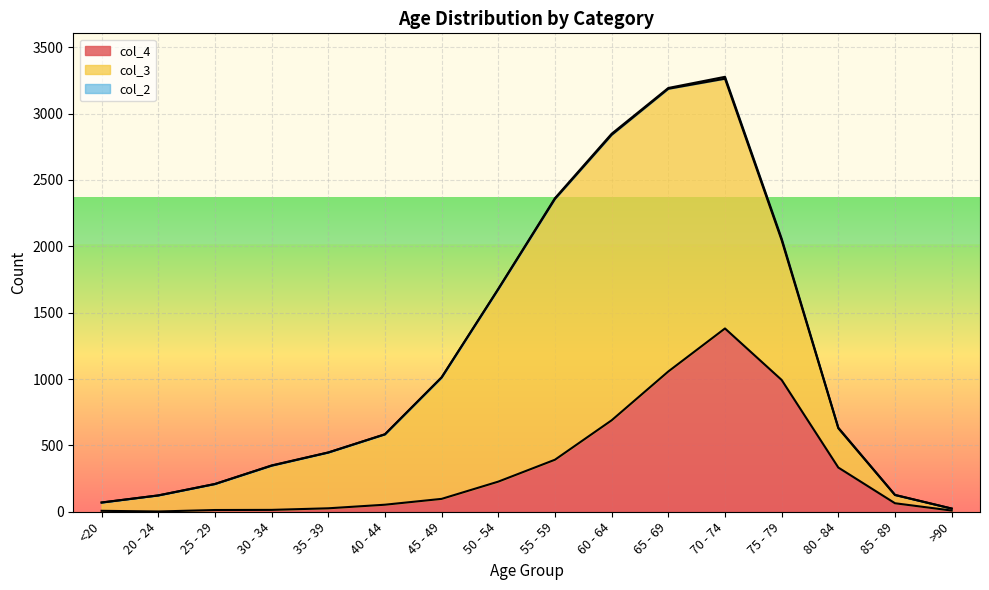

Does the chart display data point markers on the line(s)?

No